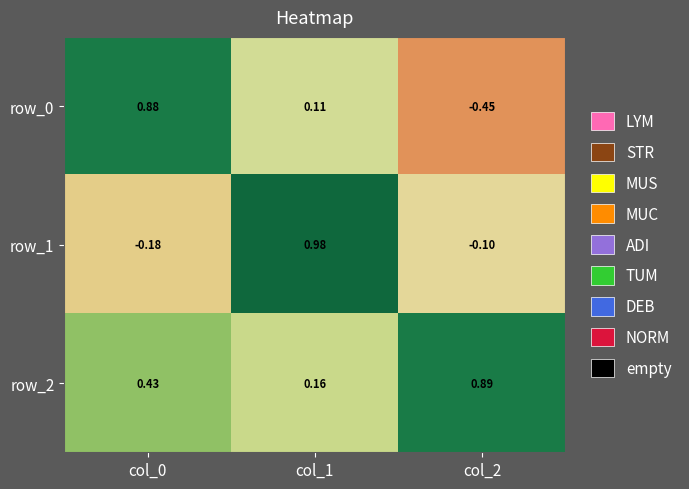

How many data points does each series have?

3